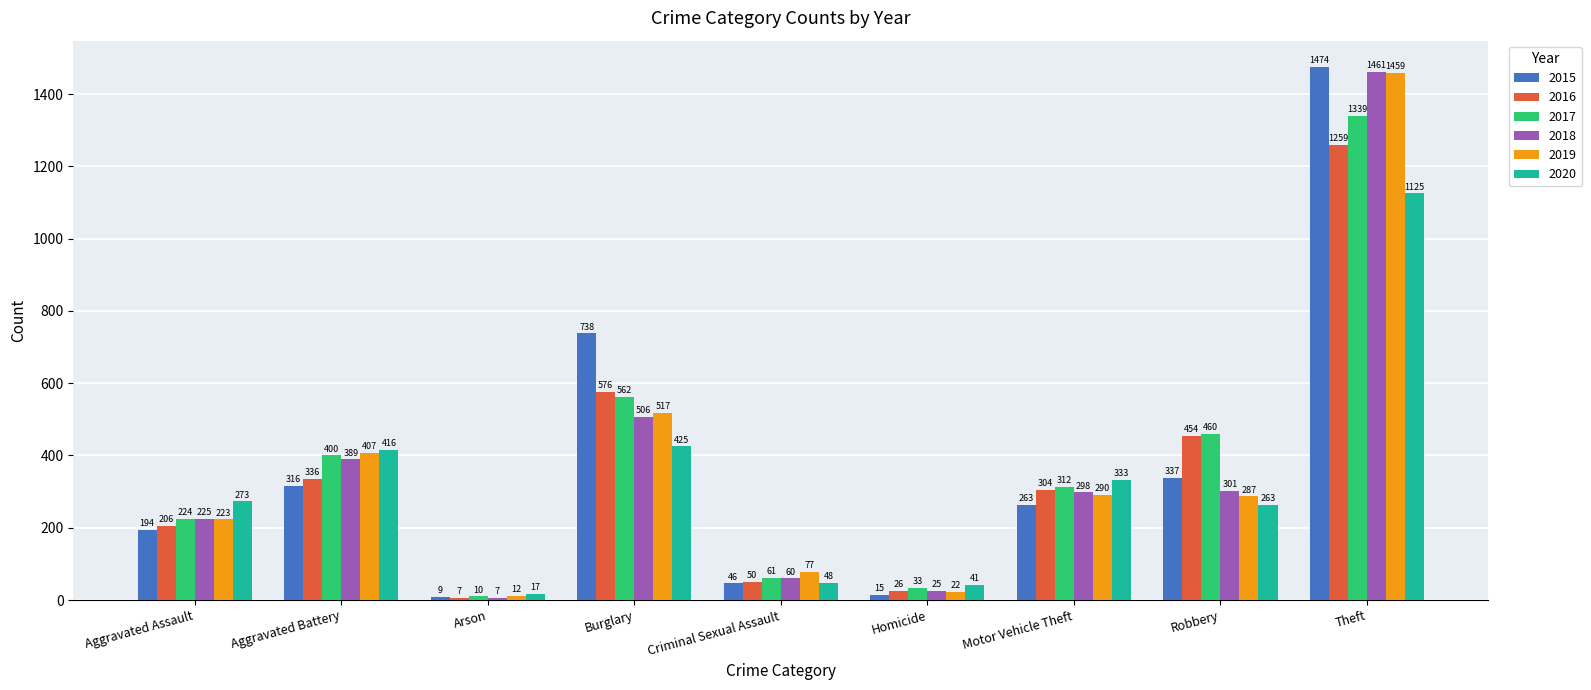

How many data points in 2015 are less than 263?

4